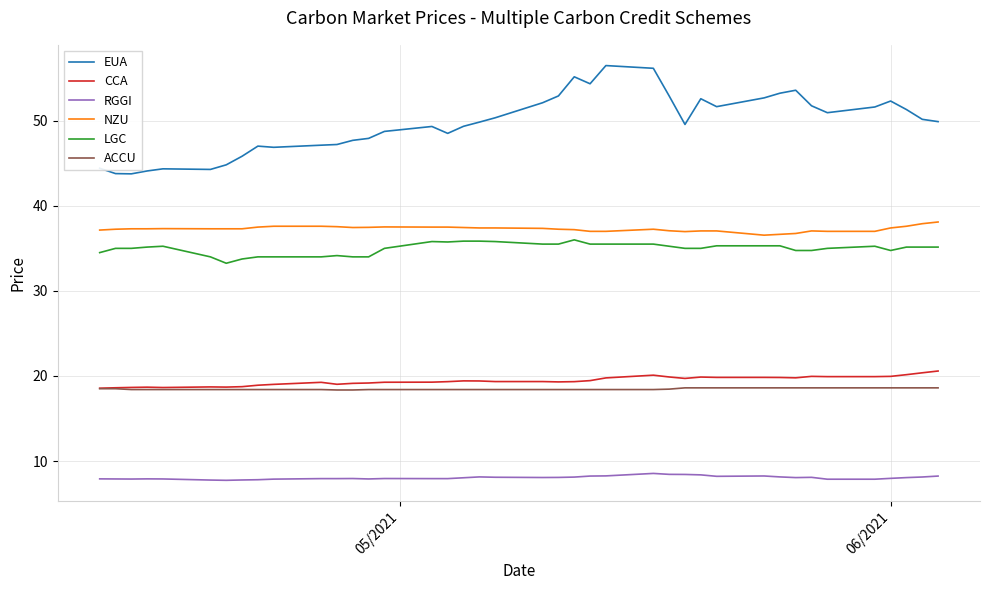

True or false: LGC and CCA intersect in this chart.

False